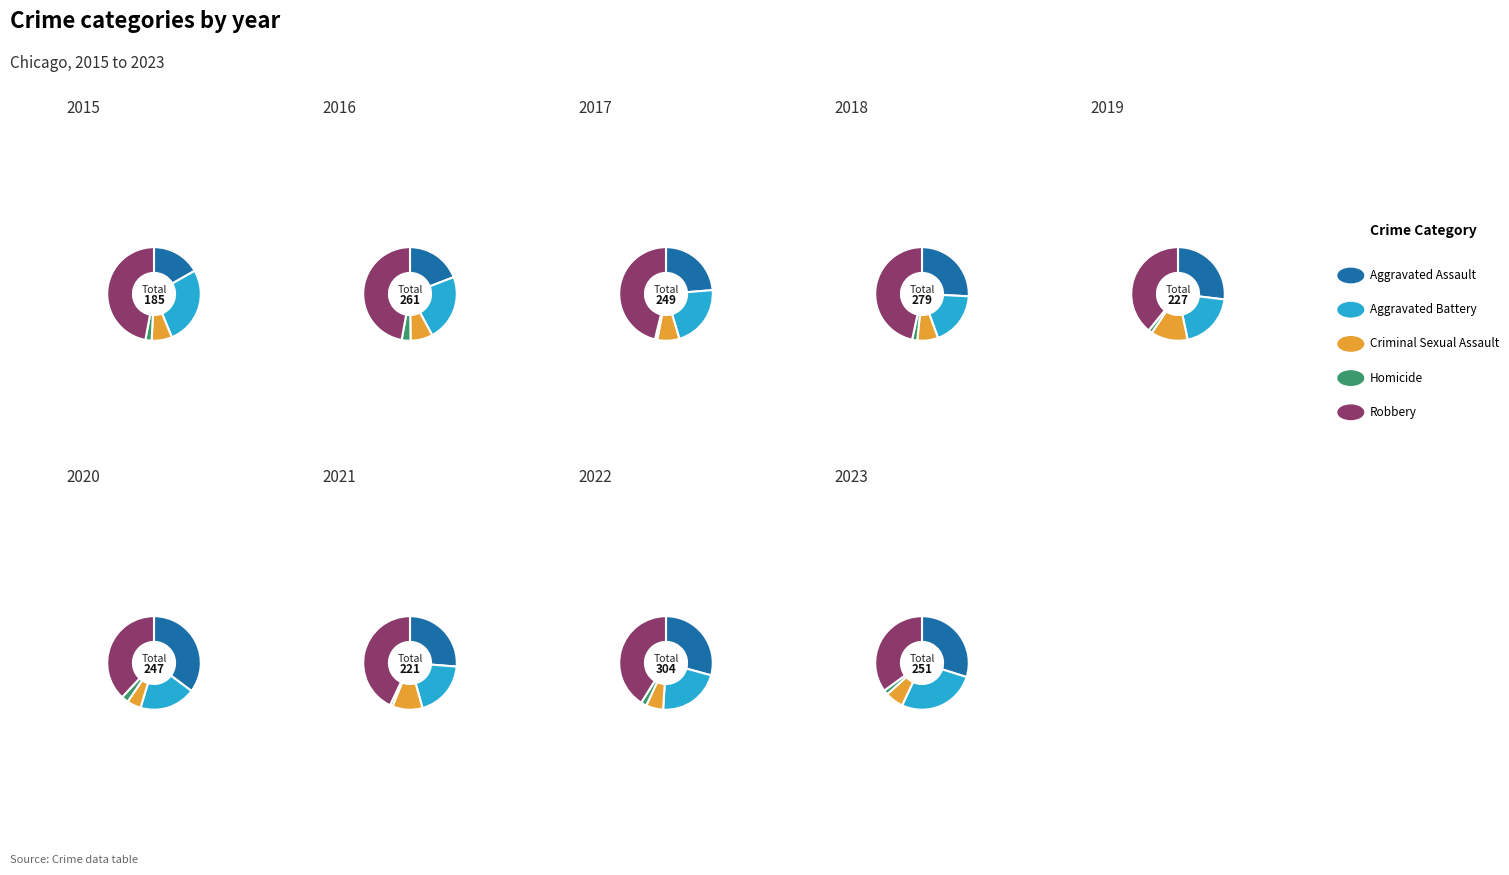

Does any single category account for the majority?

No